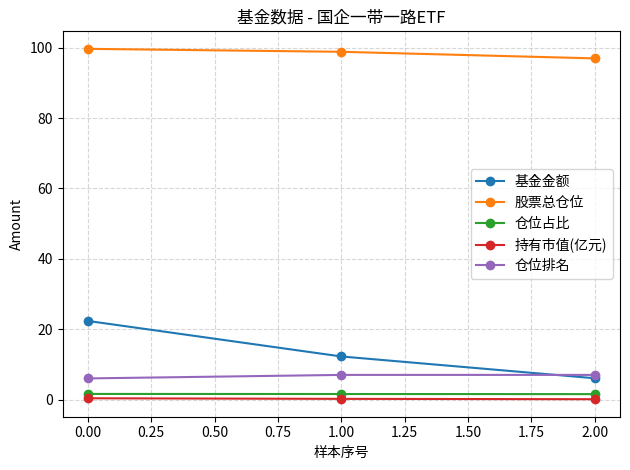

At which category is the sum across all series the highest?

0.00